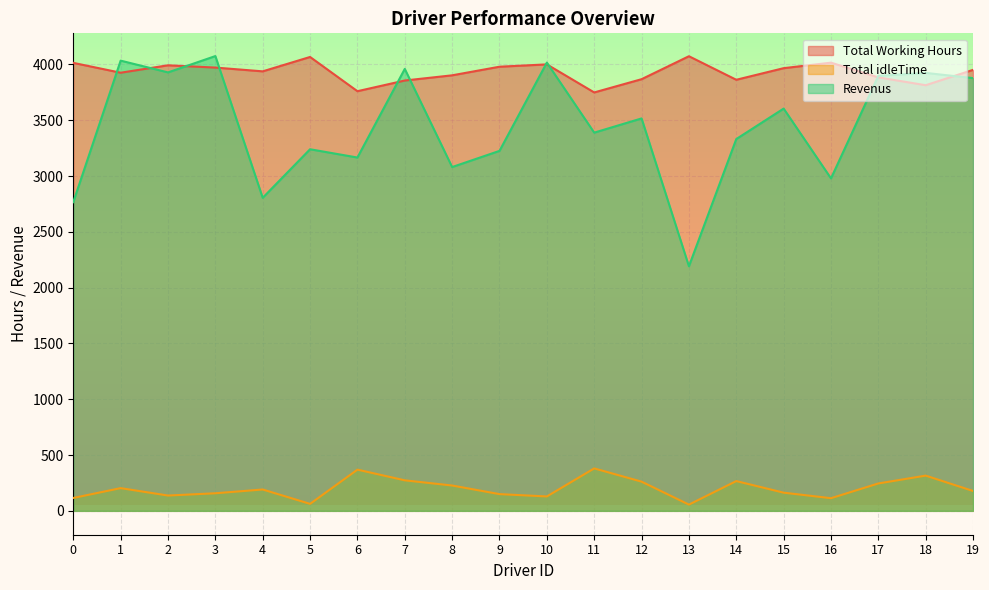

What is the total value across all series at 19?

8008.0